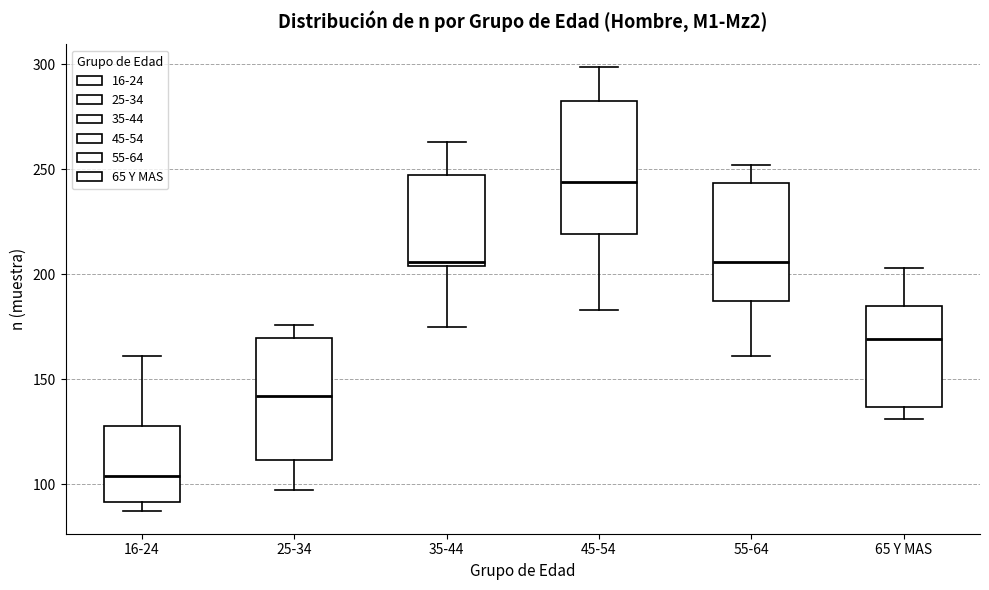

Which box's median line is the highest?

45-54